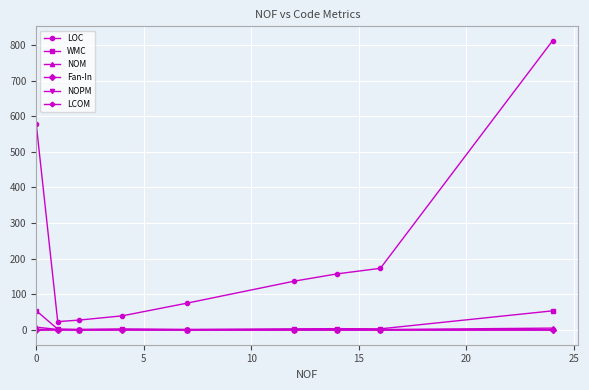

What is the greatest value displayed?

812.0